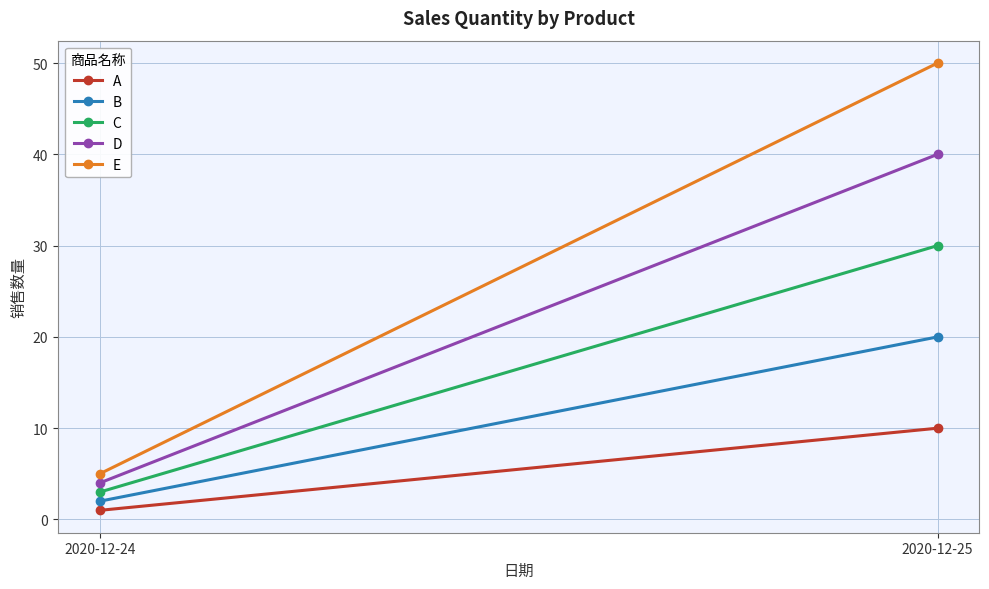

What is the average value of the A series?

6